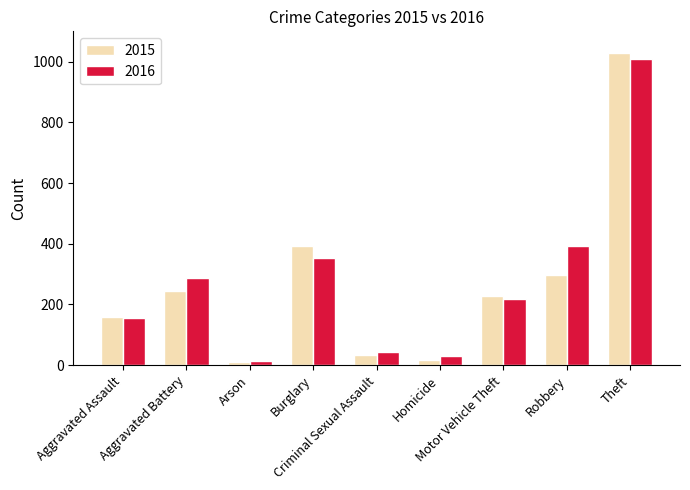

What is the maximum value shown in the chart?

1027